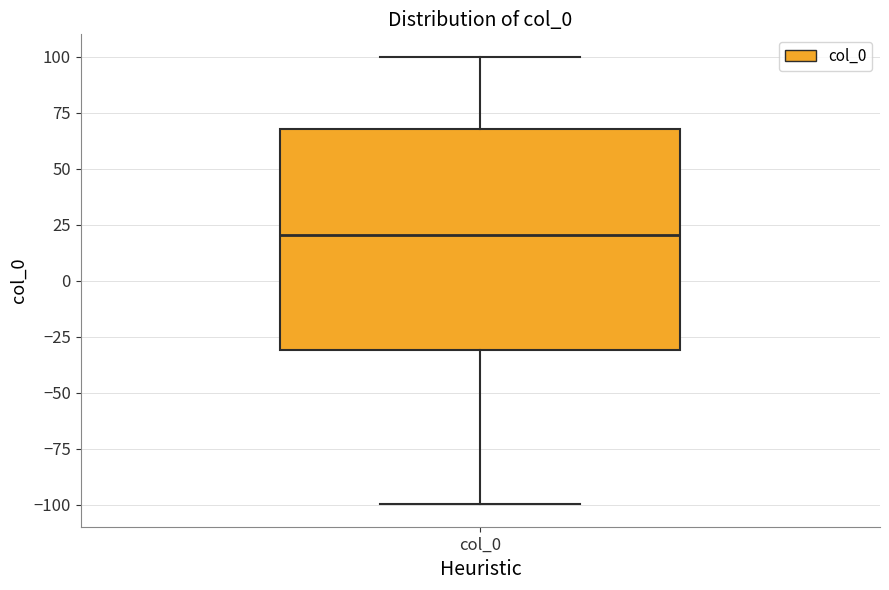

Transcribe this box plot: give where the median line is, the range the box spans, and where the two whiskers end, as read against the y-axis. The values are not printed on the chart, so give them approximately, as read against the axis.

median 20, box -30 to 70, whiskers -100 to 100